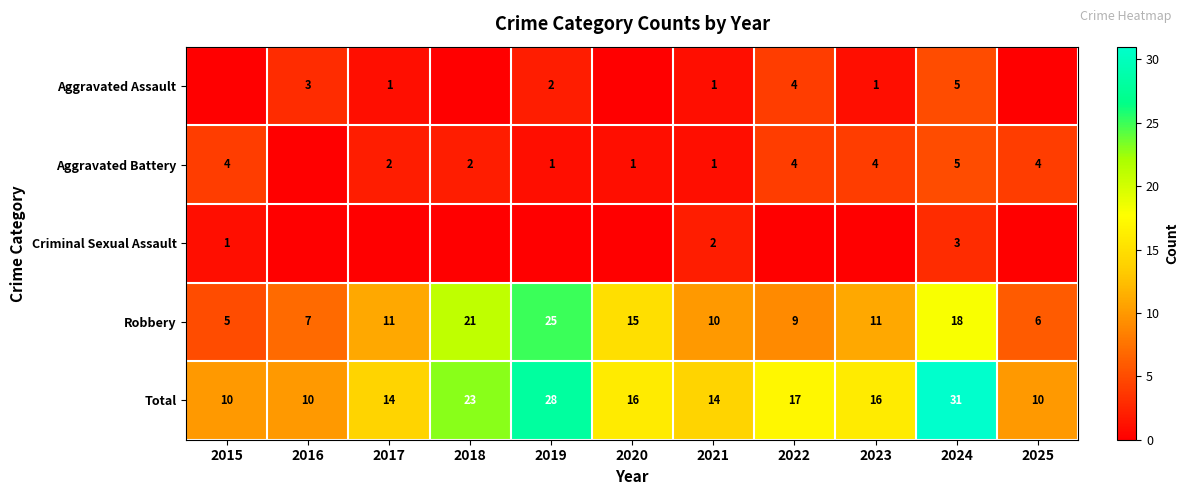

What is the total value across all series at 2020?

32